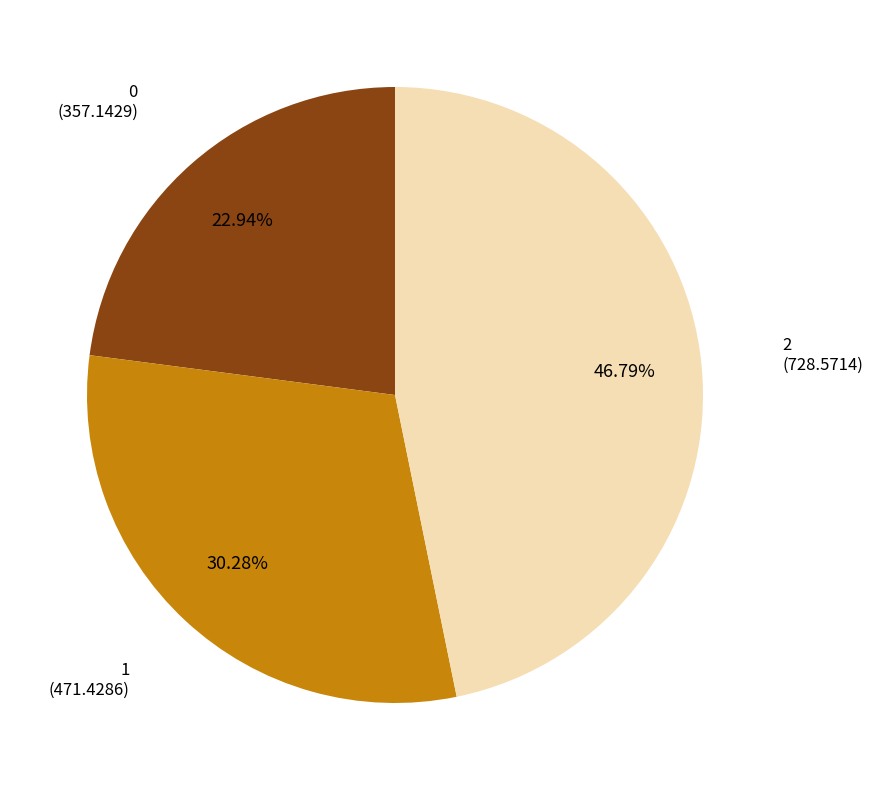

Is there any slice that represents more than half of the pie?

No